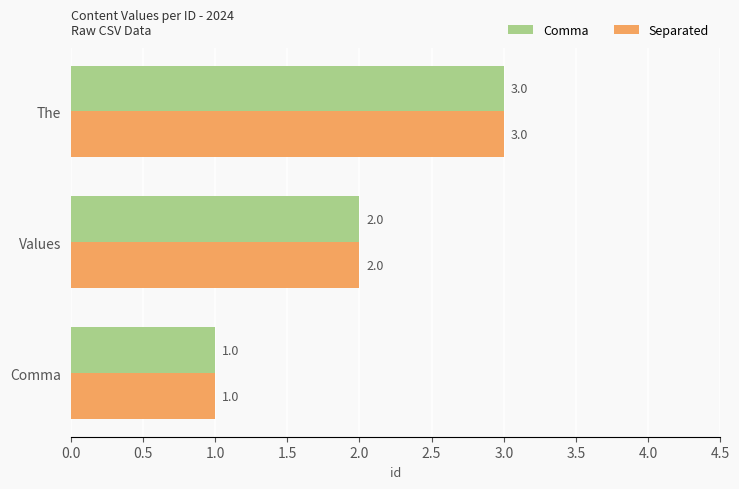

How many data points does each series have?

3